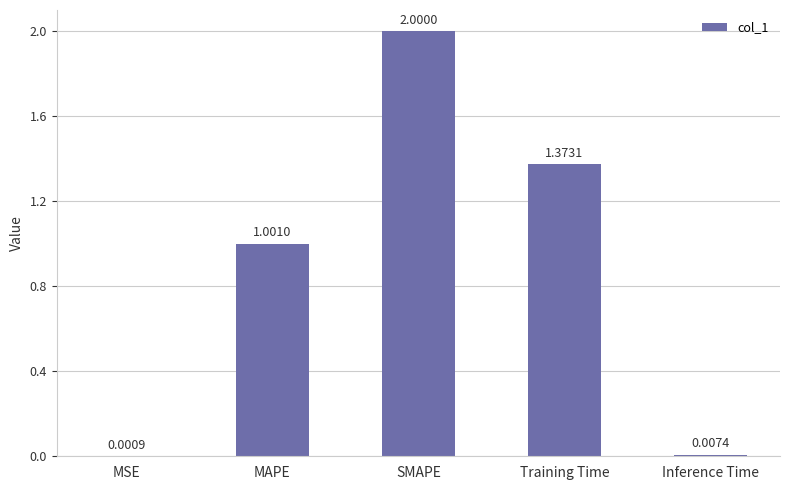

How many distinct data groups are displayed?

1